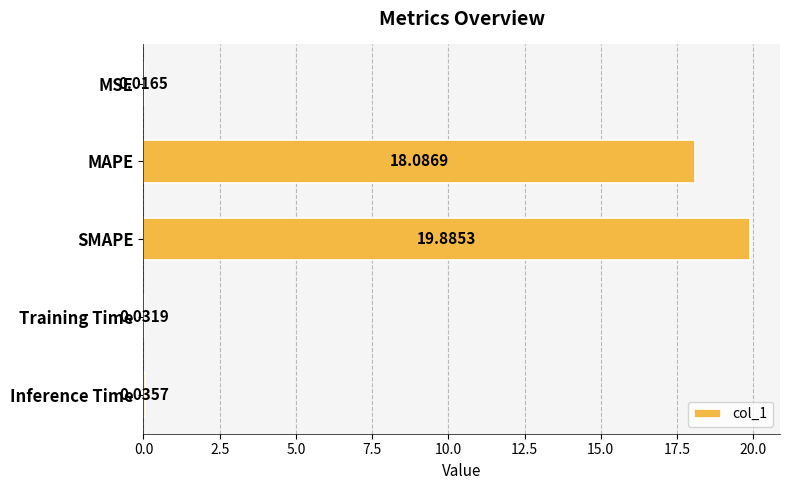

At which category does the chart reach its peak across all series?

SMAPE